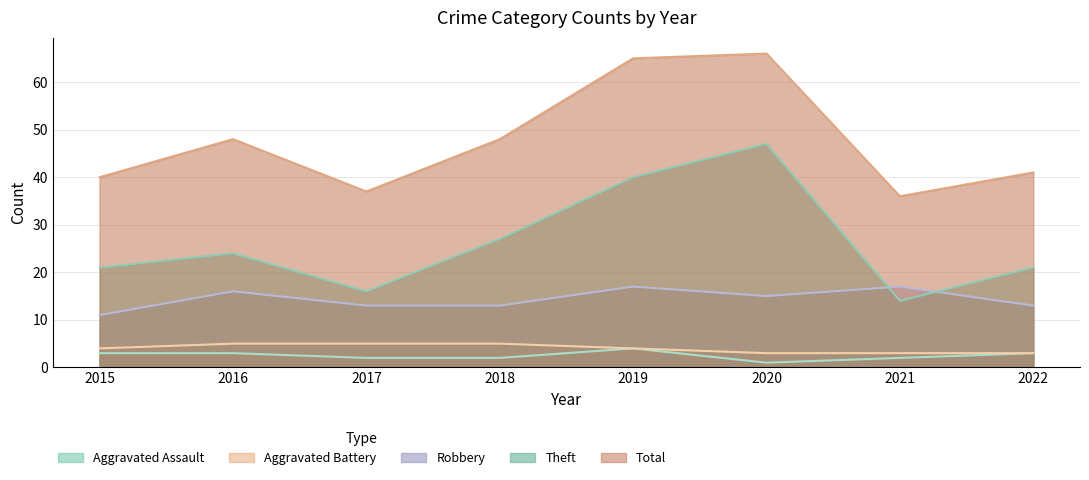

Which series has the largest range (max minus min)?

Theft